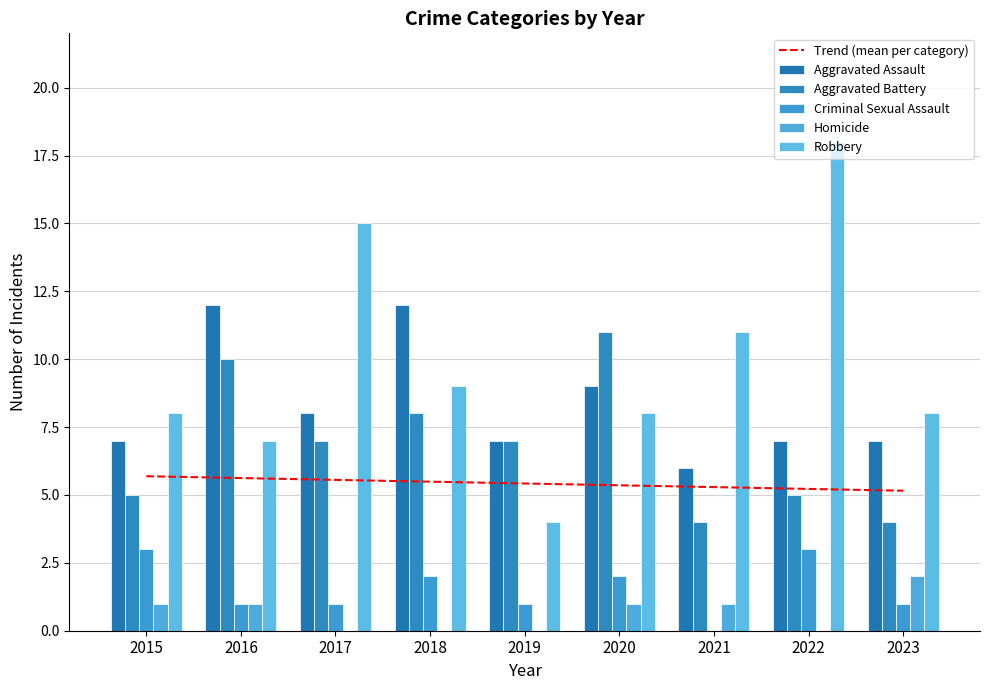

What are all the series names shown in the legend?

Trend (mean per category), Aggravated Assault, Aggravated Battery, Criminal Sexual Assault, Homicide, Robbery